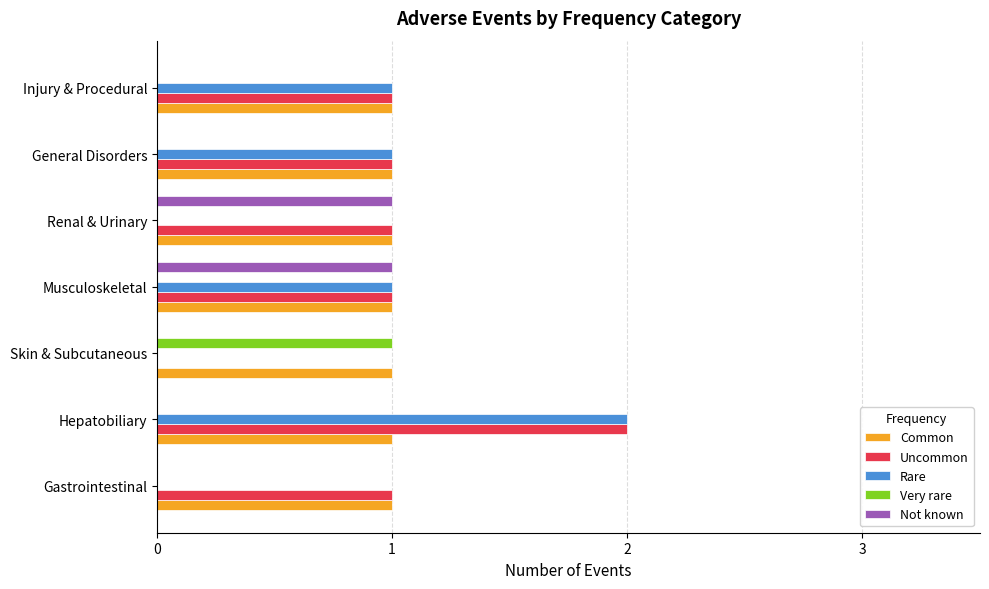

Between Gastrointestinal and Injury & Procedural, which series saw the biggest shift?

Rare